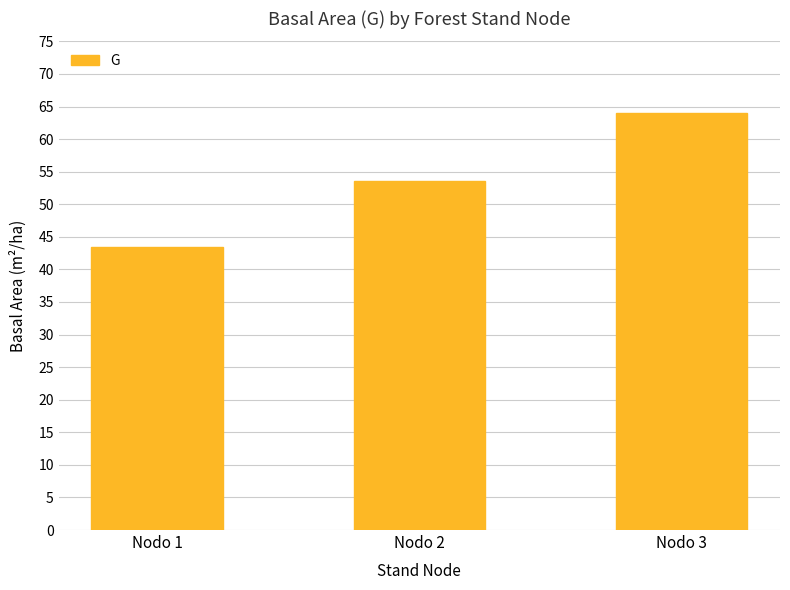

List the labels in order of value, smallest first.

Nodo 1, Nodo 2, Nodo 3